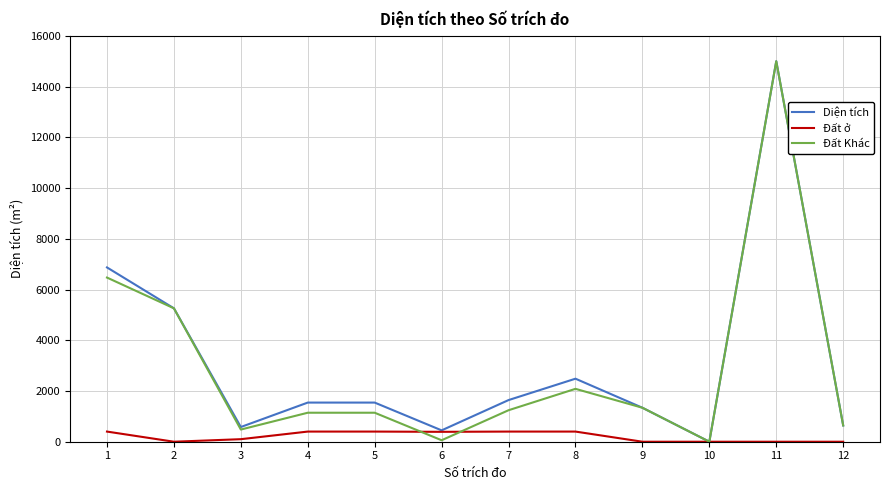

Is the value of Diện tích at 1 greater than the value of Đất ở at 9?

Yes